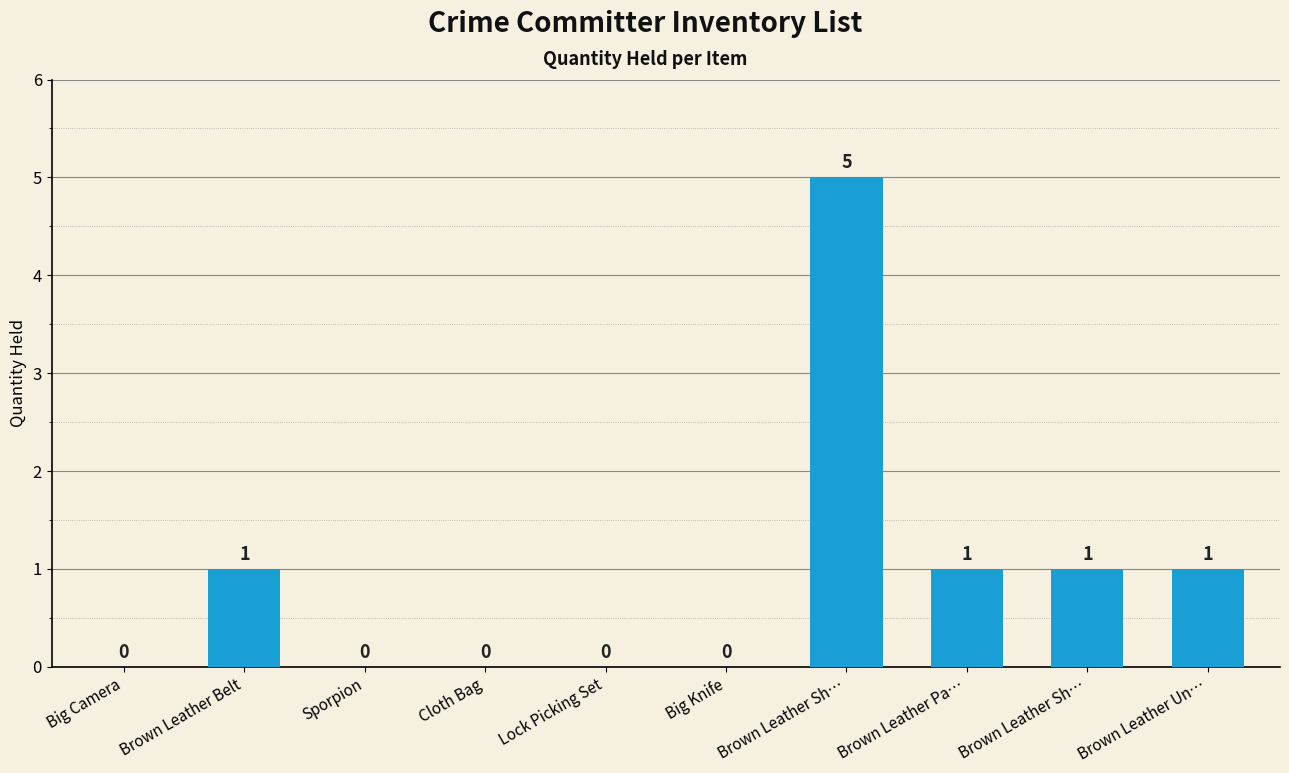

How many data points does each series have?

10